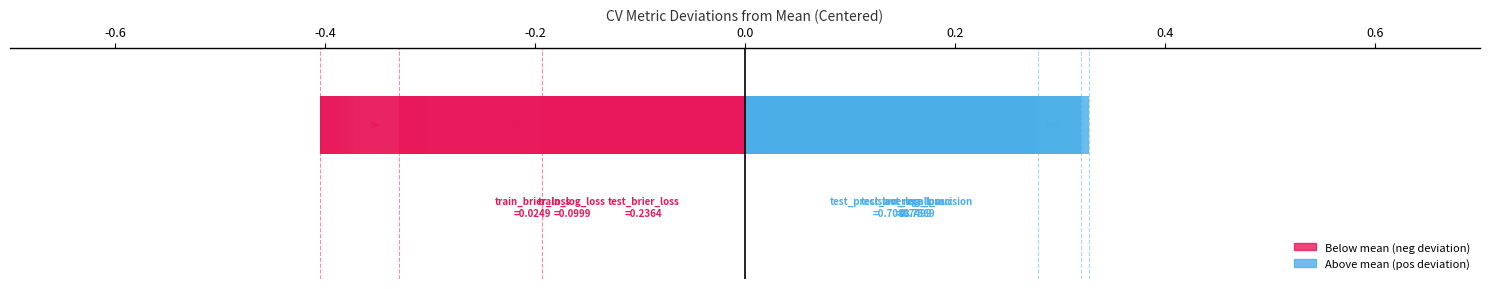

What is the difference between the maximum and minimum values?

0.7